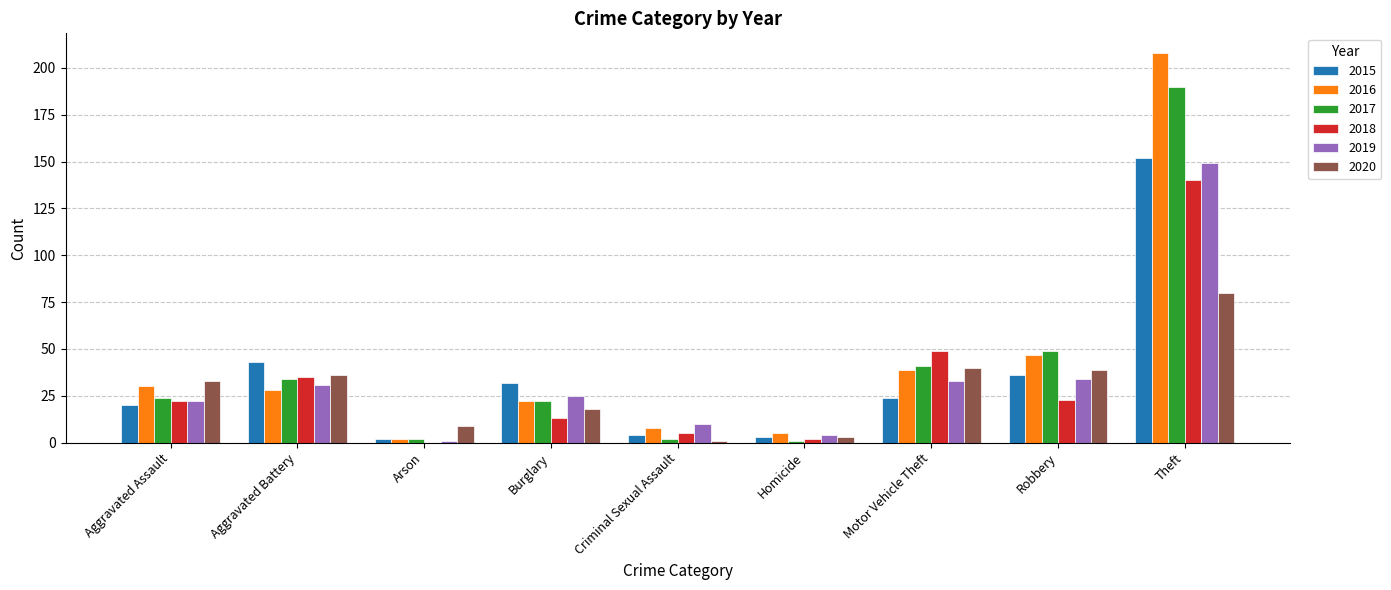

What is the total value across all series at Arson?

16